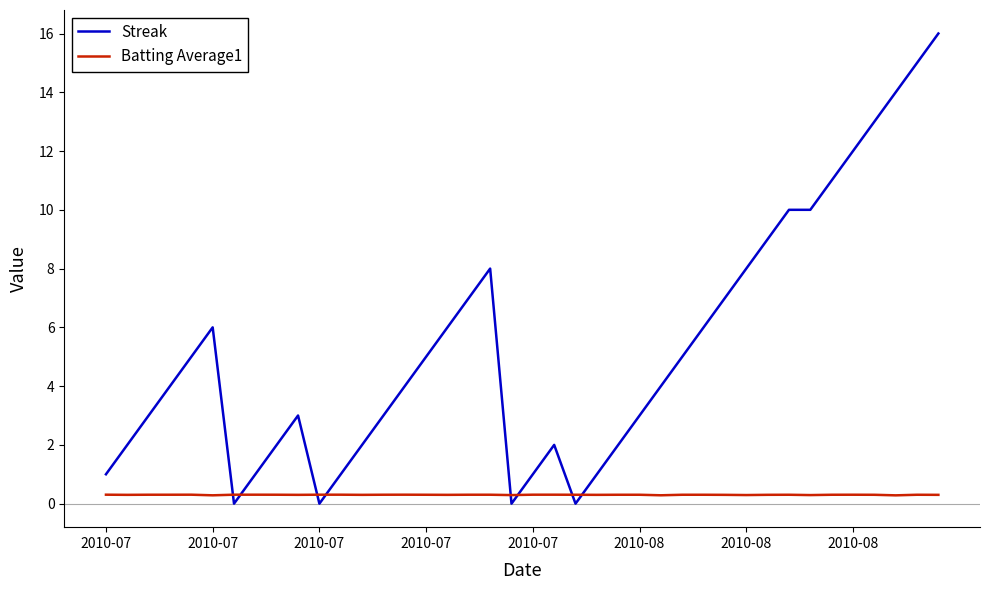

Which series has the widest spread of values?

Streak